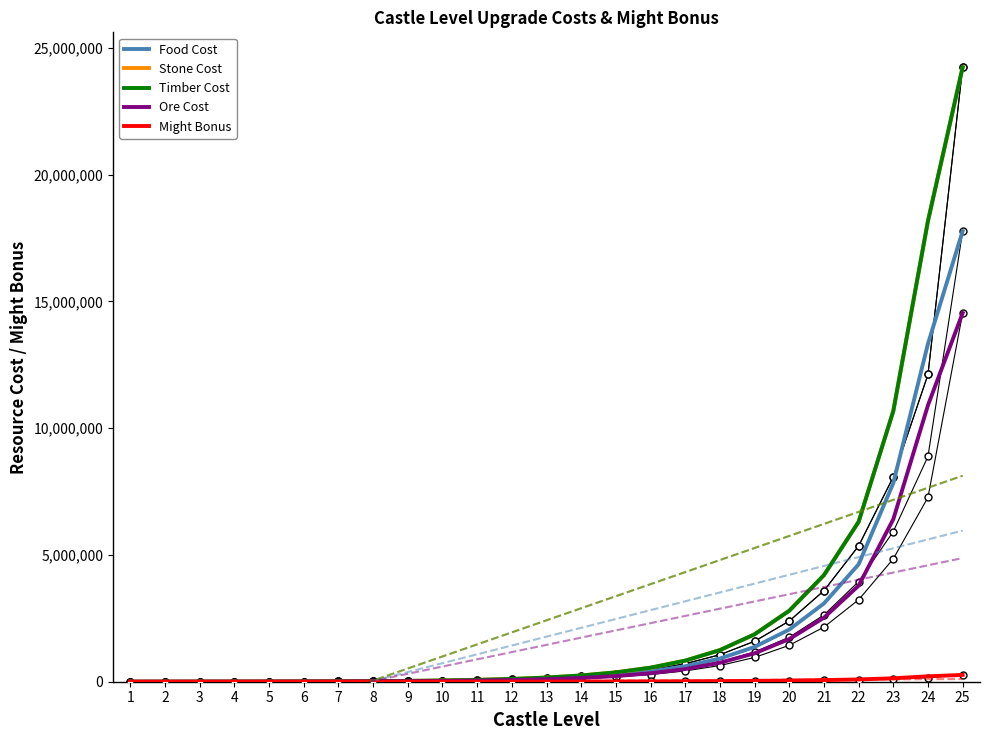

How many positive values does the Stone Cost series have?

24